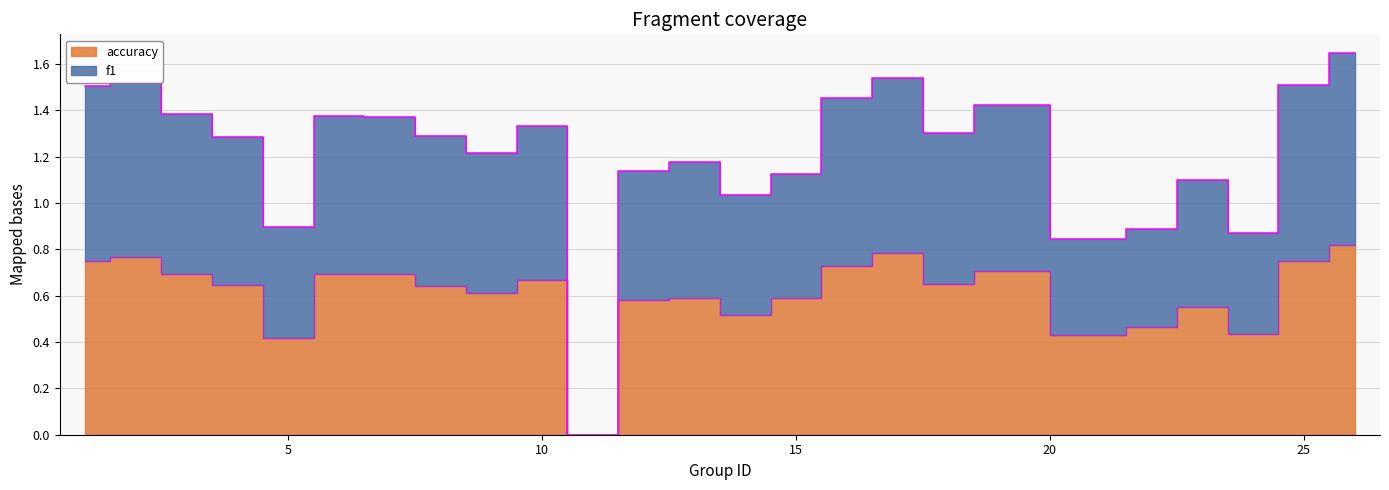

What value does the f1 series have at 19?

1.4